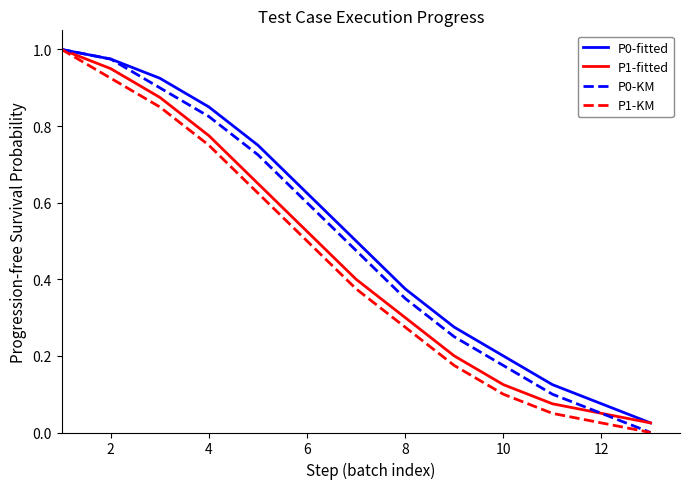

The P1-fitted series shows 1.3 at 2. True or false?

False